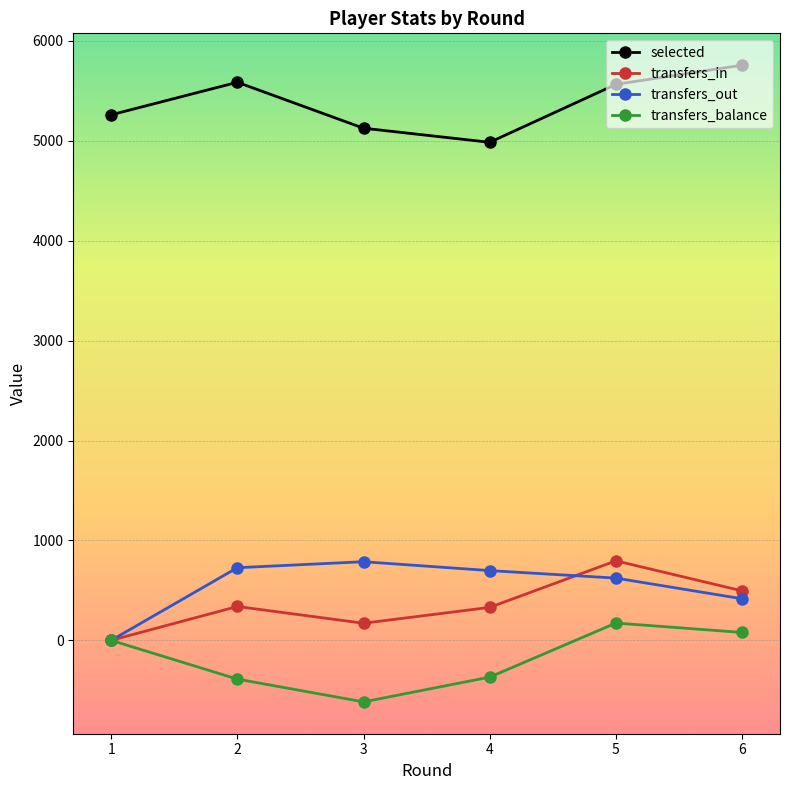

True or false: selected has more than 2 points higher than both neighbors.

False